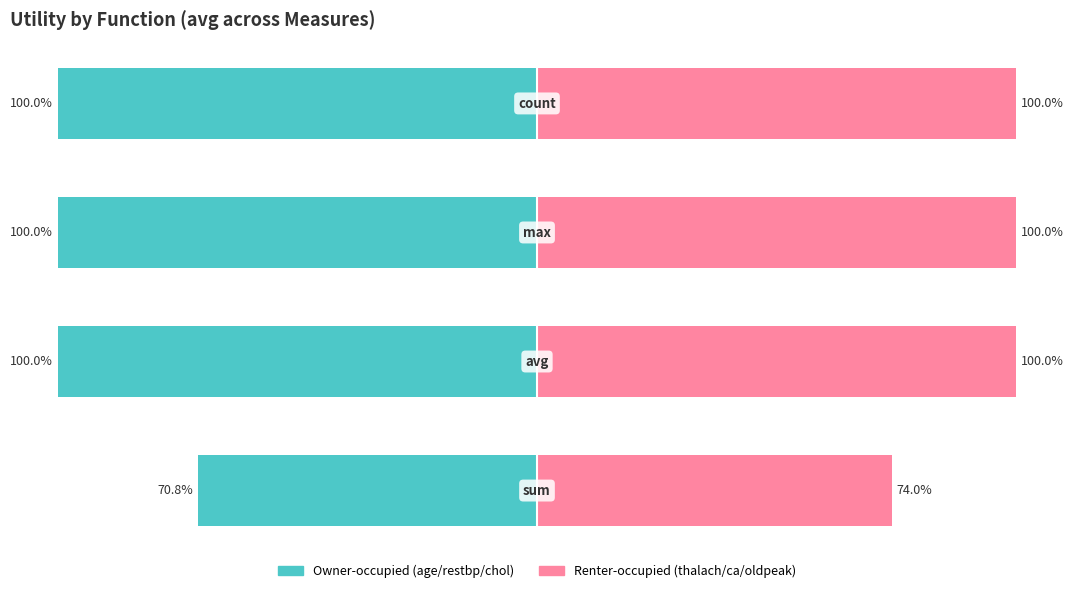

What are all the series names shown in the legend?

Owner-occupied, Renter-occupied